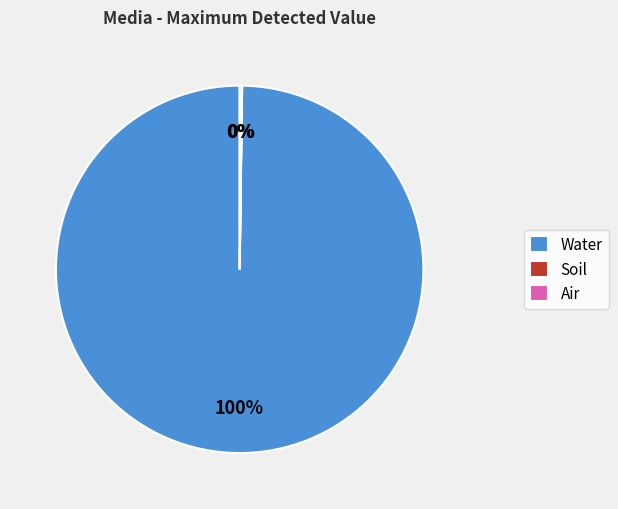

To the nearest percent, what is the average slice percentage?

33%